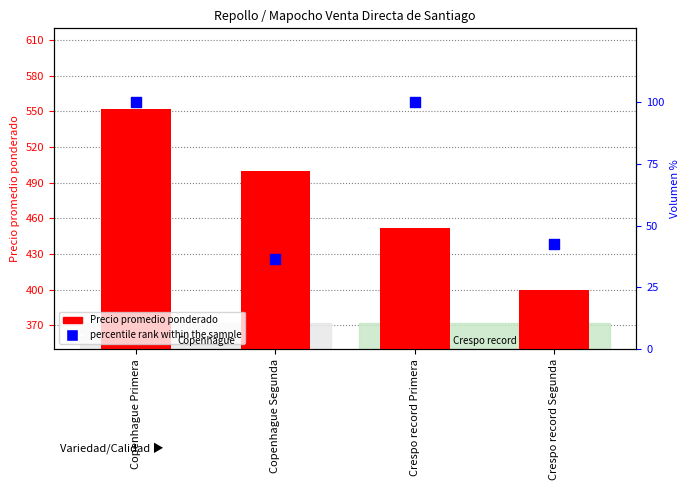

At how many categories does at least one series exceed 241?

4